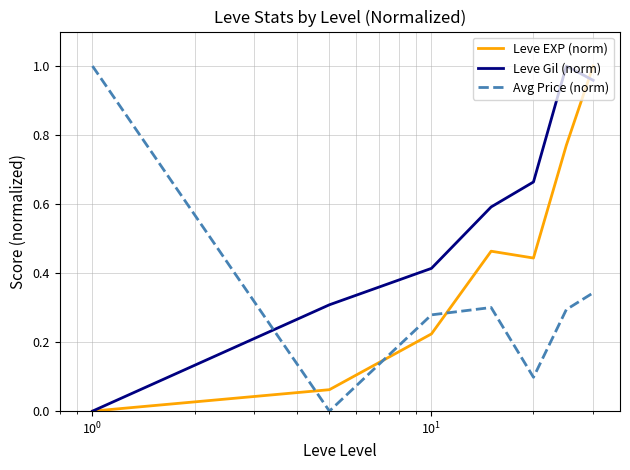

Which series has the largest total across all categories?

Leve Gil (norm)